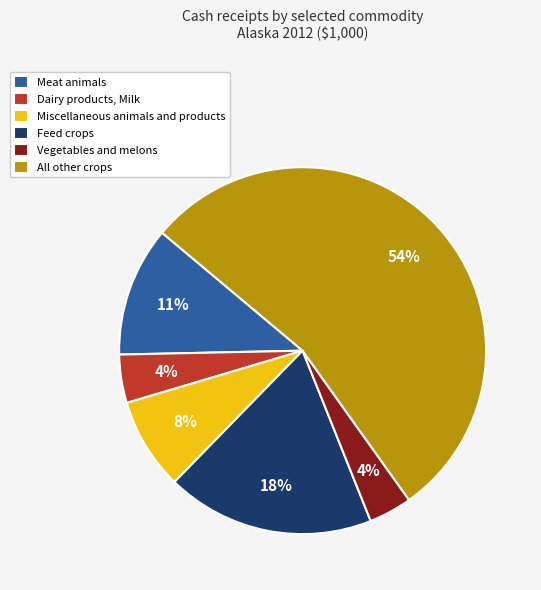

Which has a higher value, Meat animals or Vegetables and melons?

Meat animals